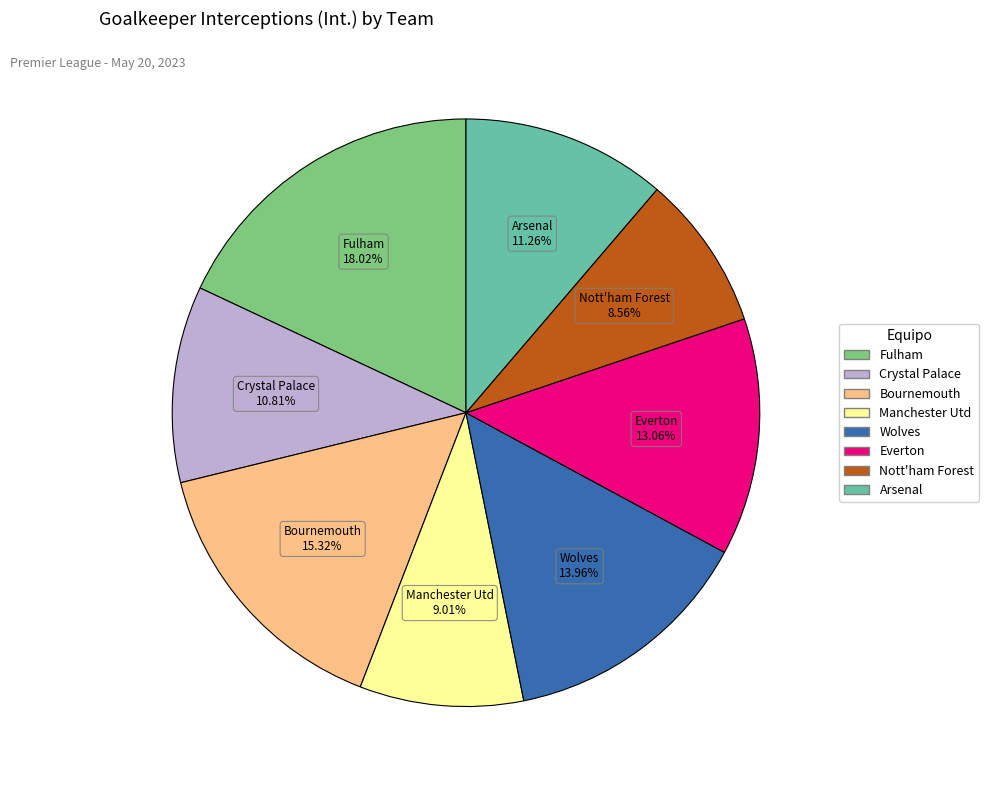

Which has a higher value, Manchester Utd or Crystal Palace?

Crystal Palace